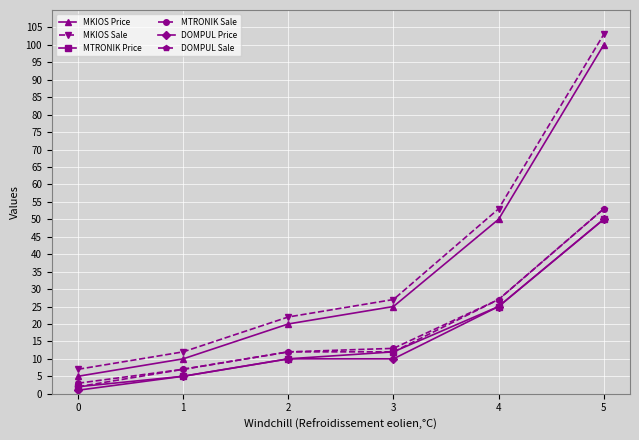

True or false: DOMPUL Price and MKIOS Sale cross at least once.

False